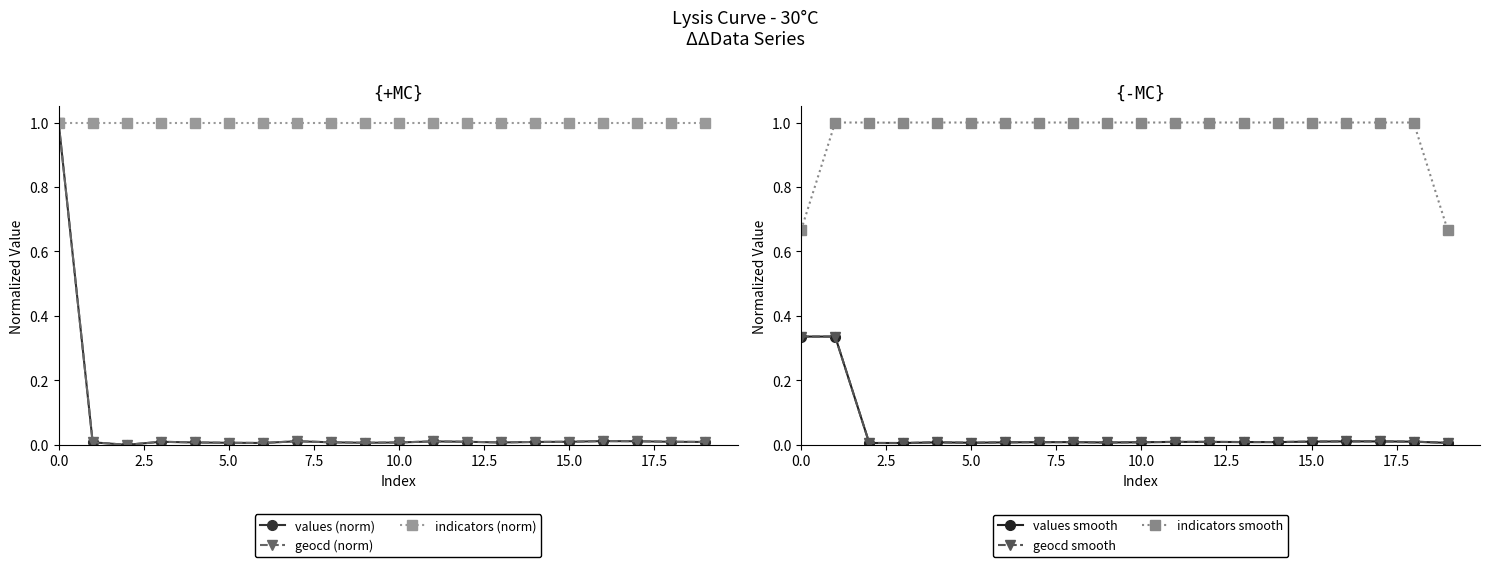

True or false: values (norm) has more than 2 interior local peaks.

True